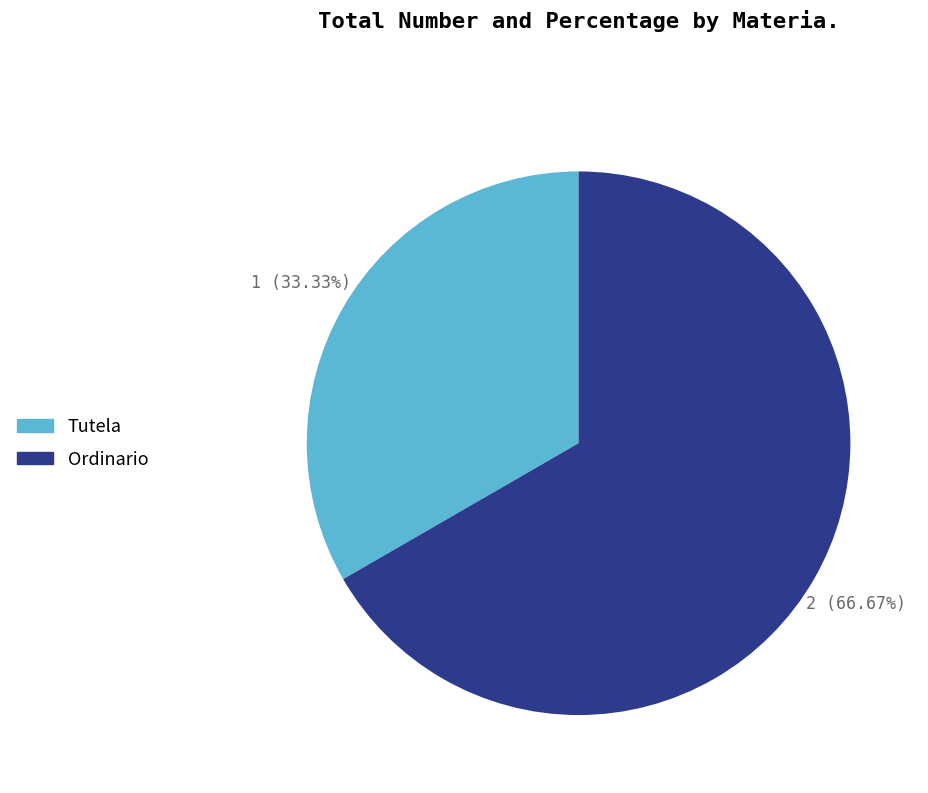

What percentage is the Ordinario slice, to the nearest percent?

67%